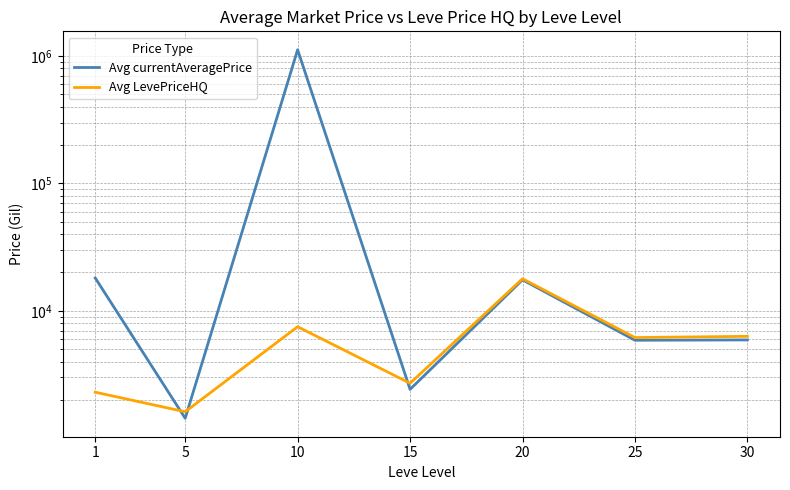

The Avg currentAveragePrice series shows 3907.3 at 15. True or false?

False